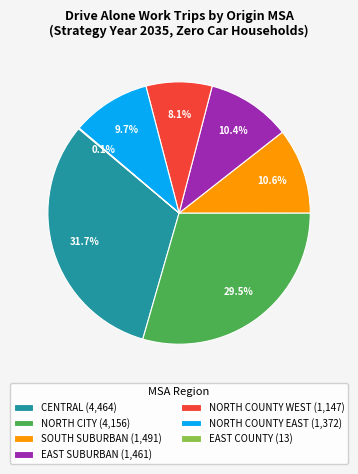

What percentage is NOT represented by SOUTH SUBURBAN (1,491)?

89.4%